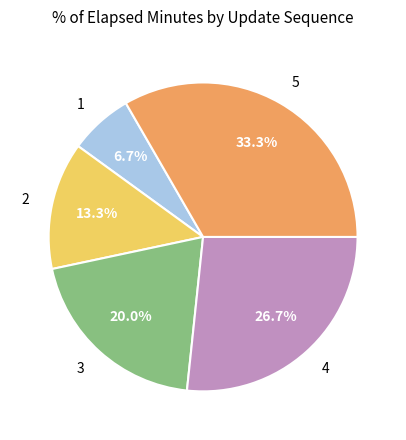

Does any single category account for the majority?

No